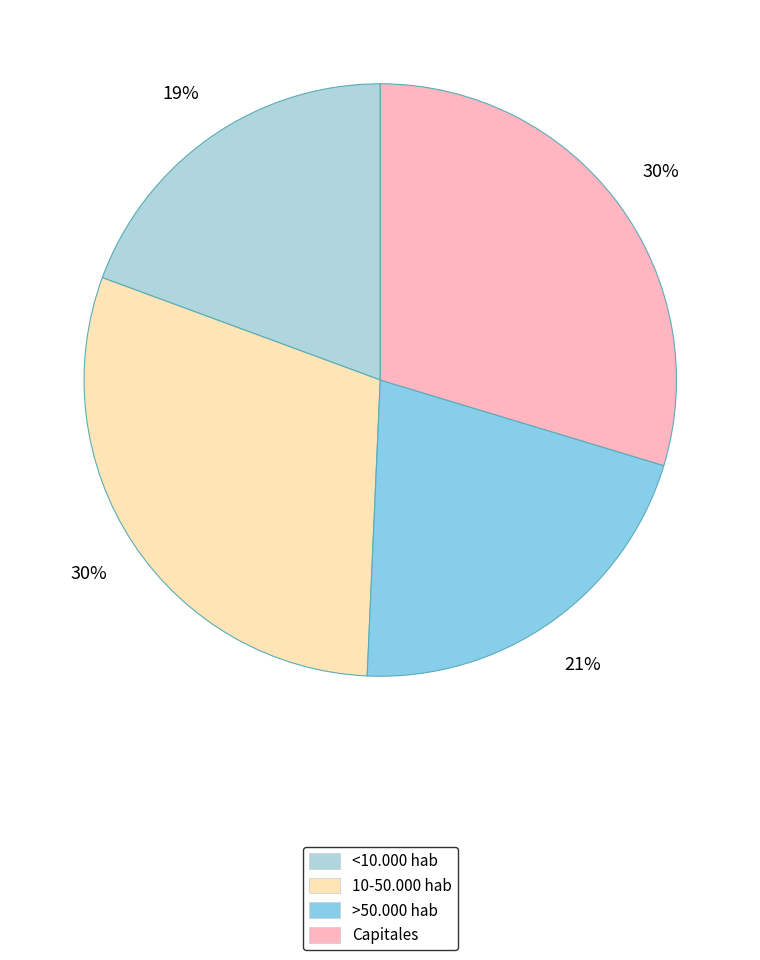

Is the sum of >50.000 hab and <10.000 hab greater than half?

No